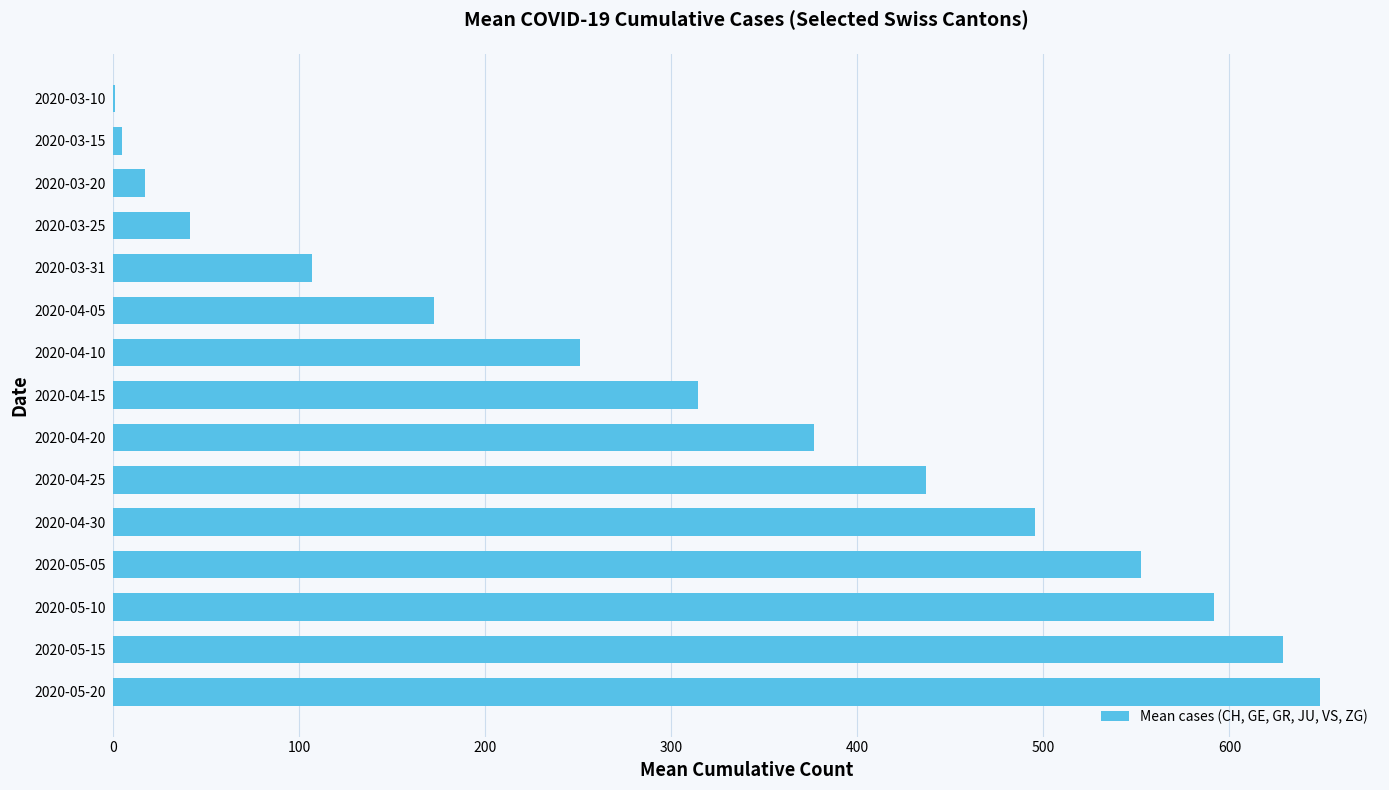

What is the maximum value shown in the chart?

648.5